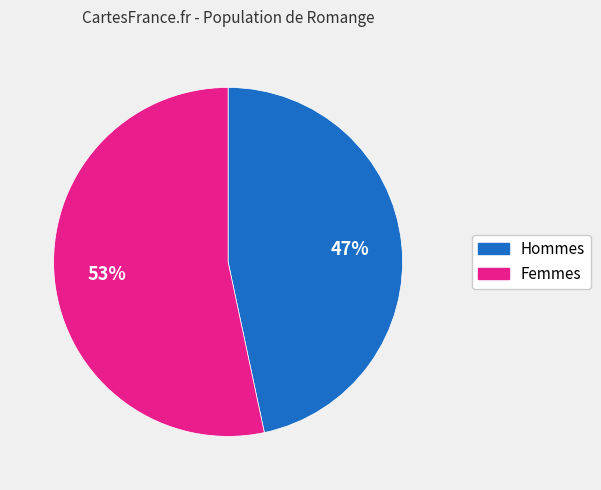

To the nearest percent, what is the average slice percentage?

50%